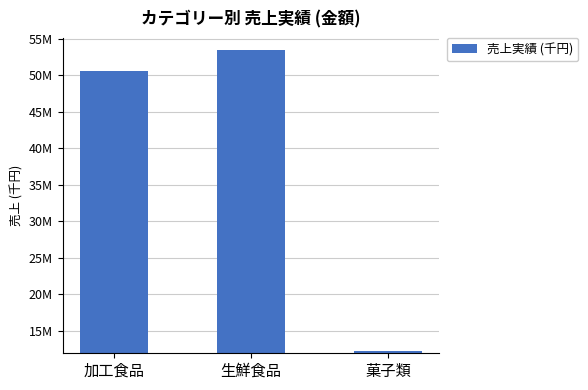

List the labels in order of value, largest first.

生鮮食品, 加工食品, 菓子類